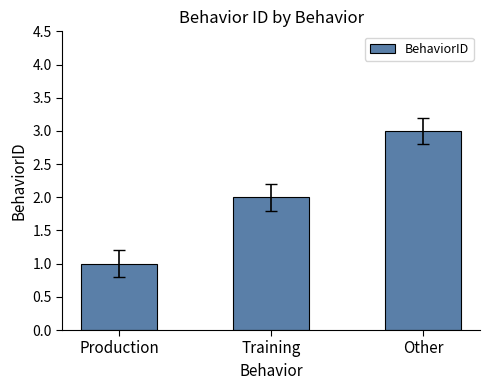

Is it true that the value at Other is 3?

True